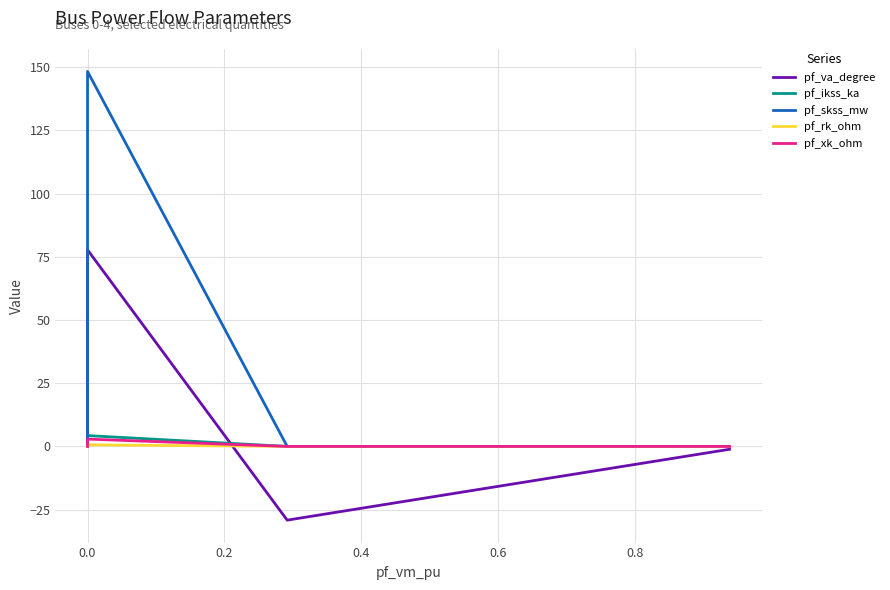

Is the value of pf_rk_ohm at 0.0 greater than the value of pf_xk_ohm at 0.6?

No